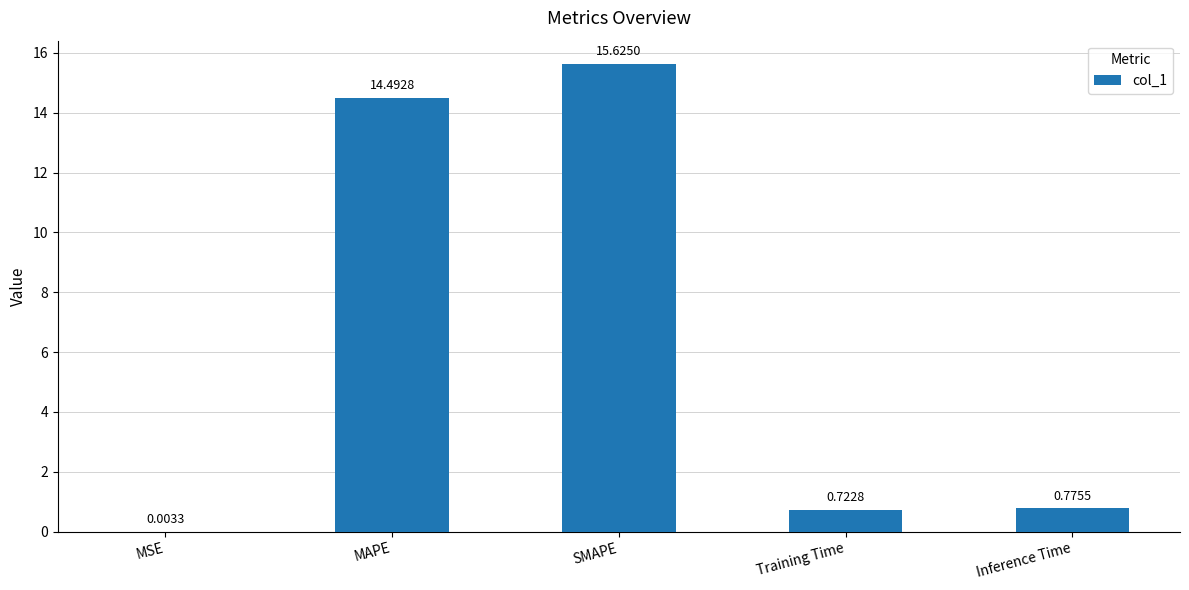

What is the sum of the values at Inference Time and Training Time?

1.5